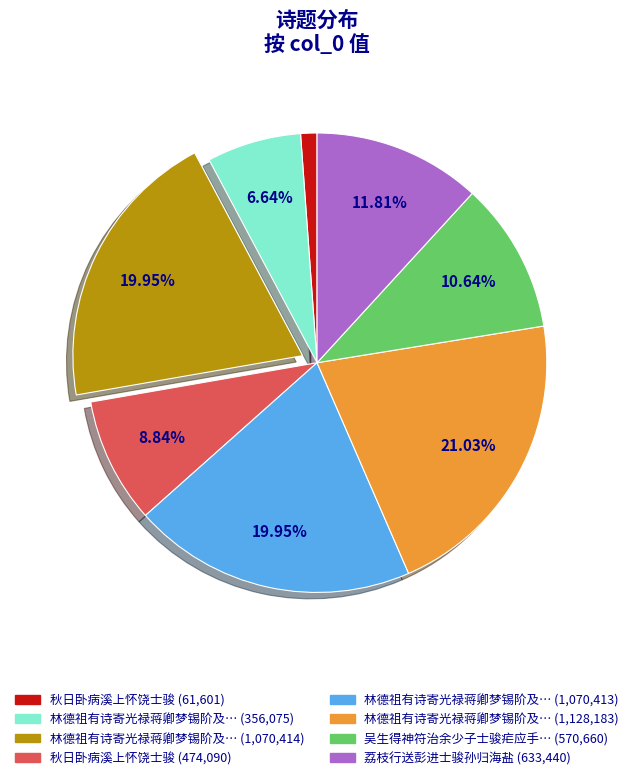

Is there a majority slice in this chart?

No